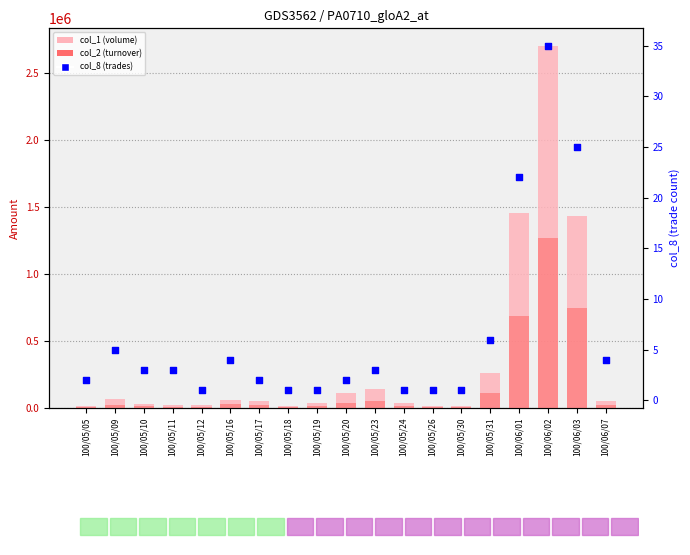

At how many categories does at least one series exceed 297984?

3